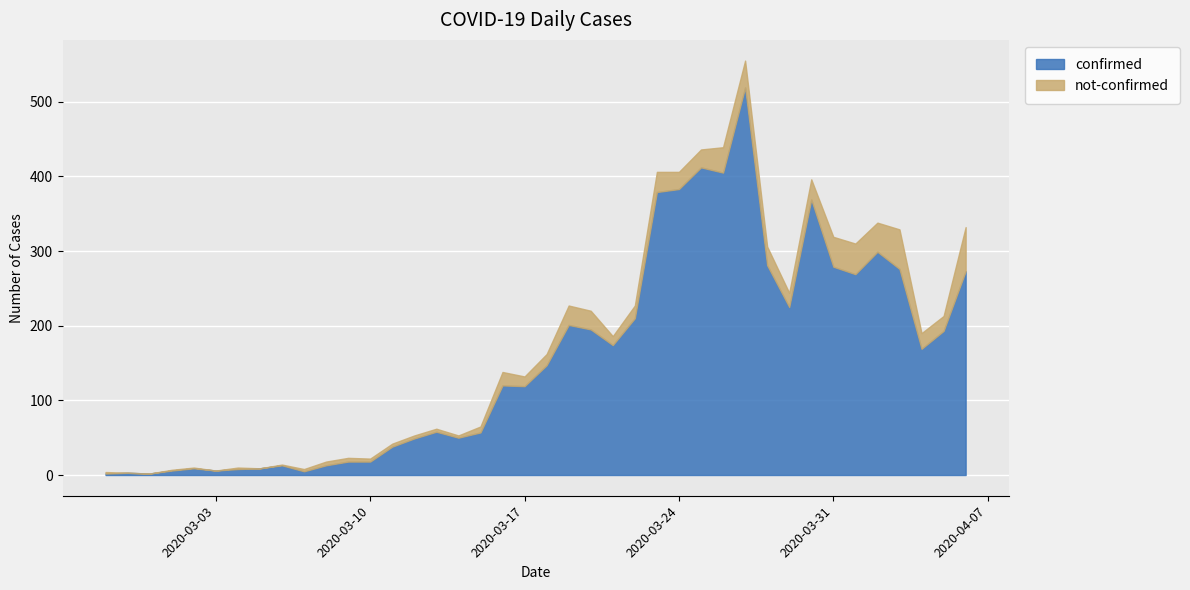

Which series has the largest range (max minus min)?

confirmed